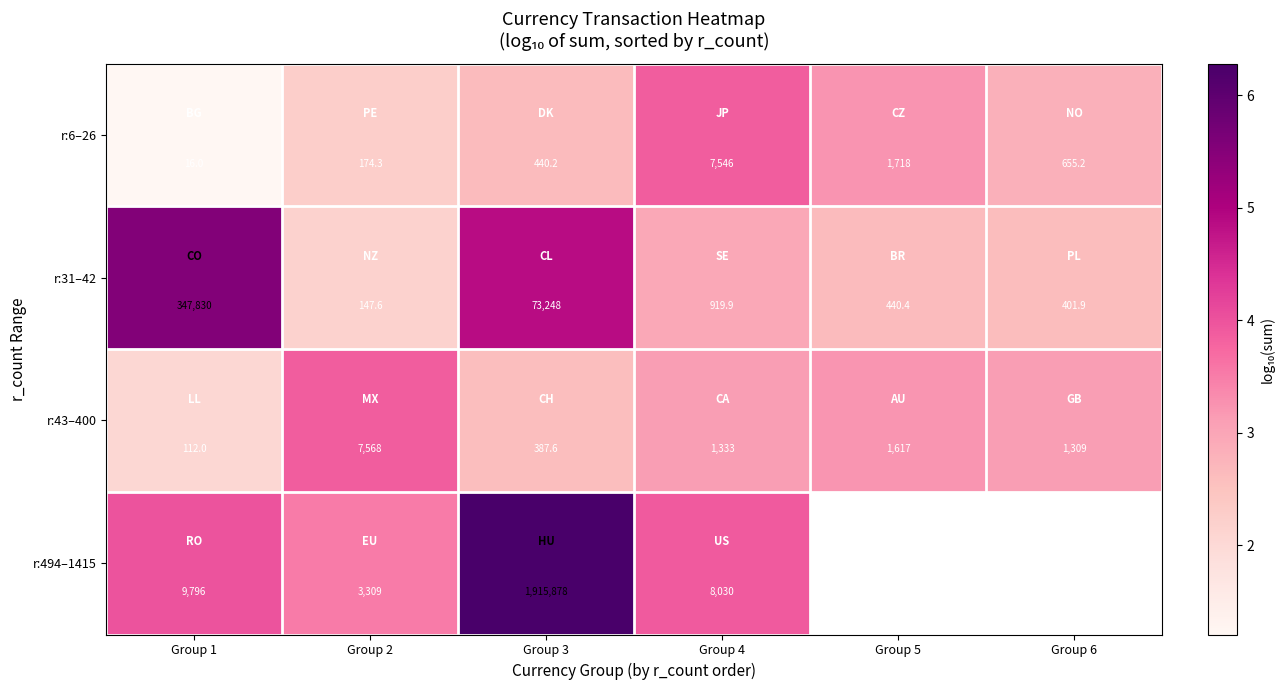

How many values in the r:6–26 series exceed 655?

3